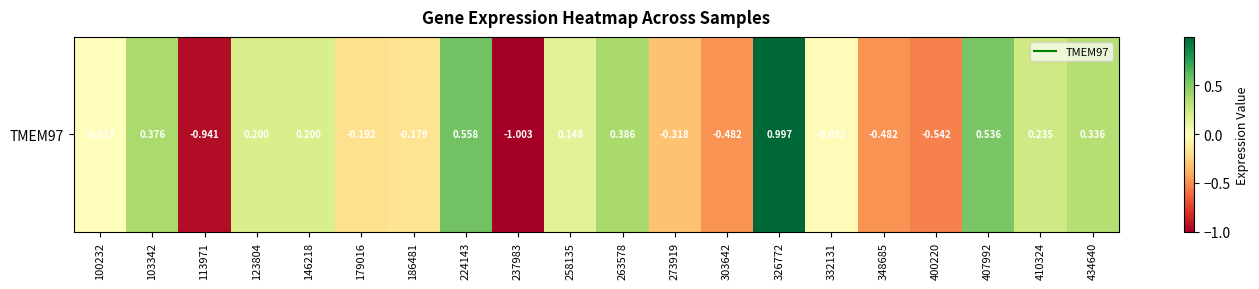

Which has a higher value, 410324 or 237983?

410324